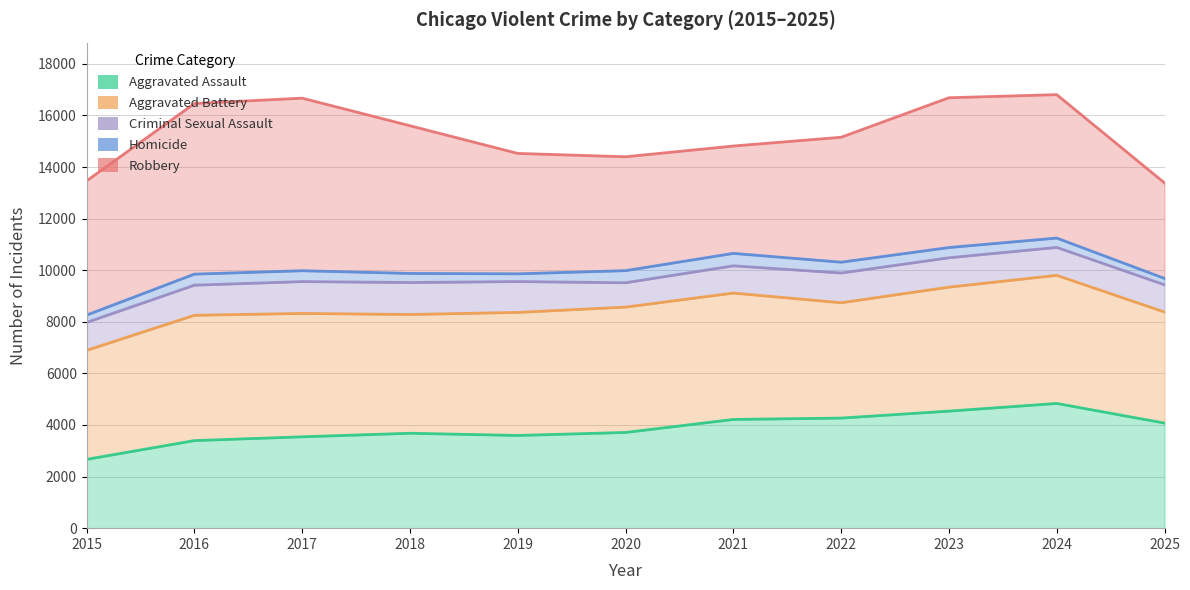

True or false: Homicide and Aggravated Assault cross at least once.

False